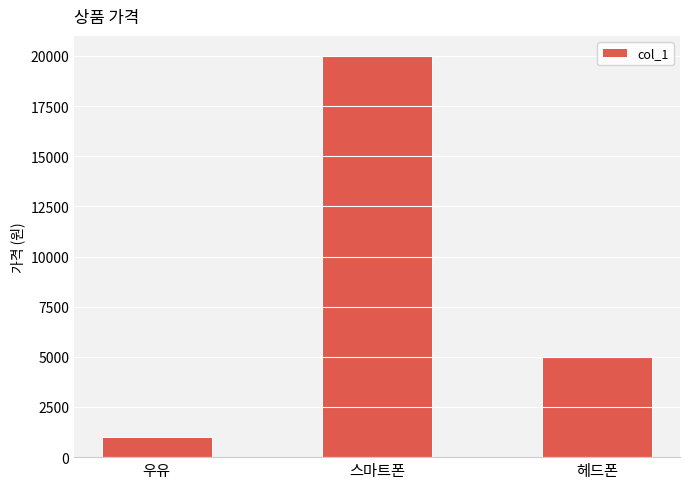

What is the label of the 1st bar from the right?

헤드폰